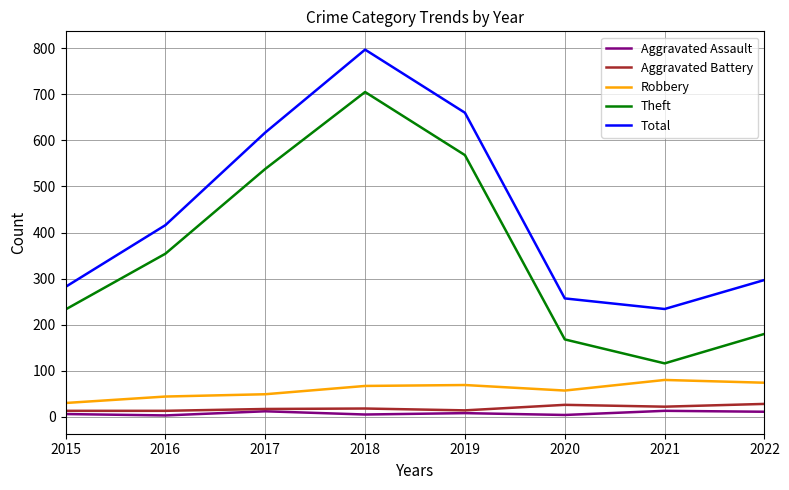

Which label corresponds to the largest value in the chart?

2018